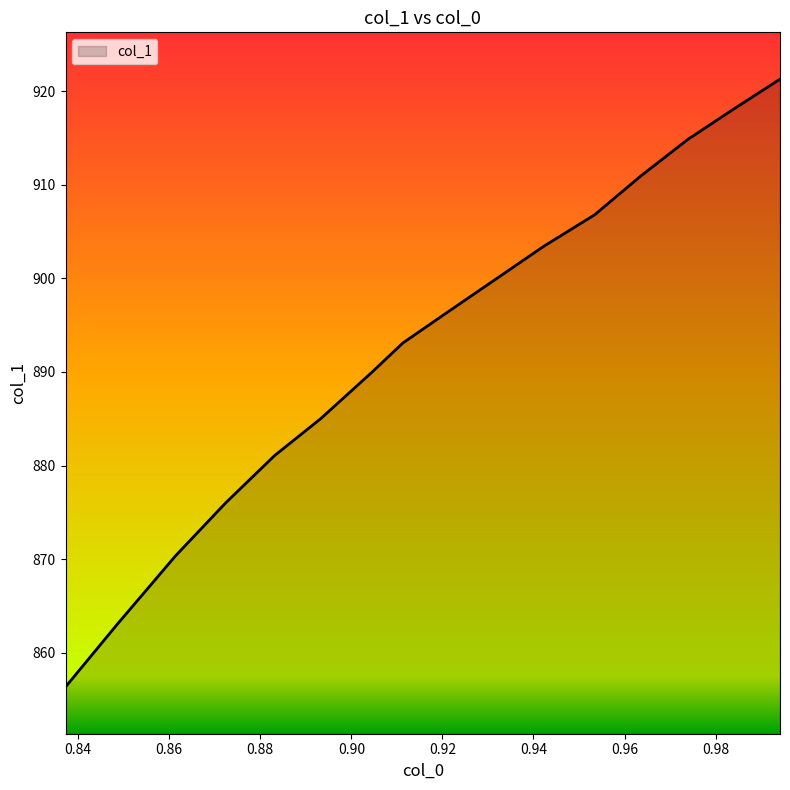

What is the maximum value shown in the chart?

921.3